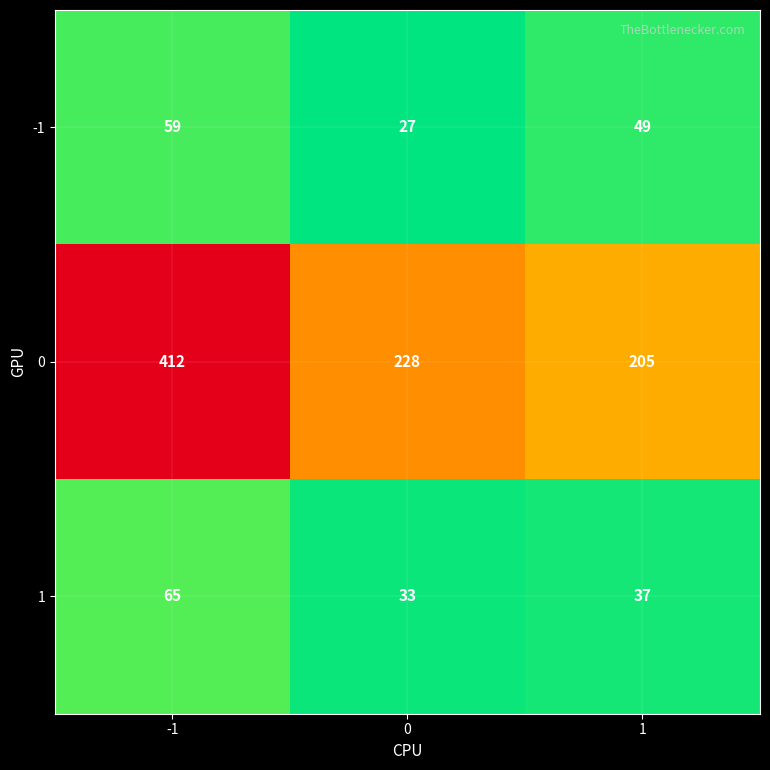

Which series has the largest range (max minus min)?

0